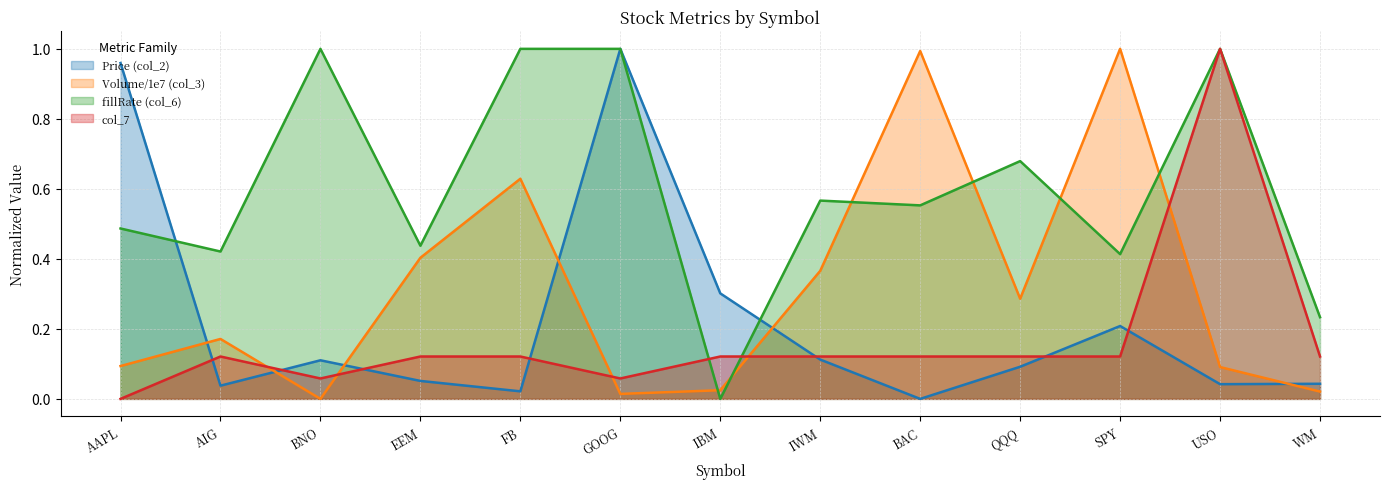

Which has a higher value, QQQ or AAPL?

AAPL